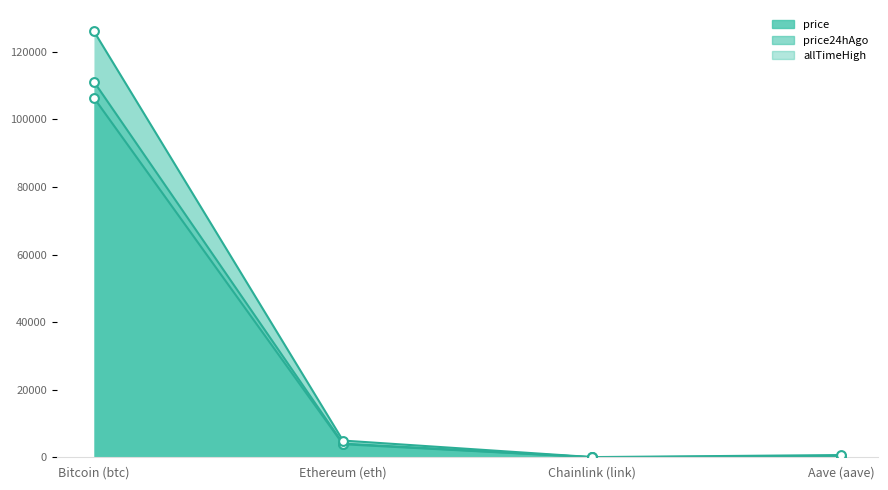

Which series reaches the maximum Y coordinate?

allTimeHigh